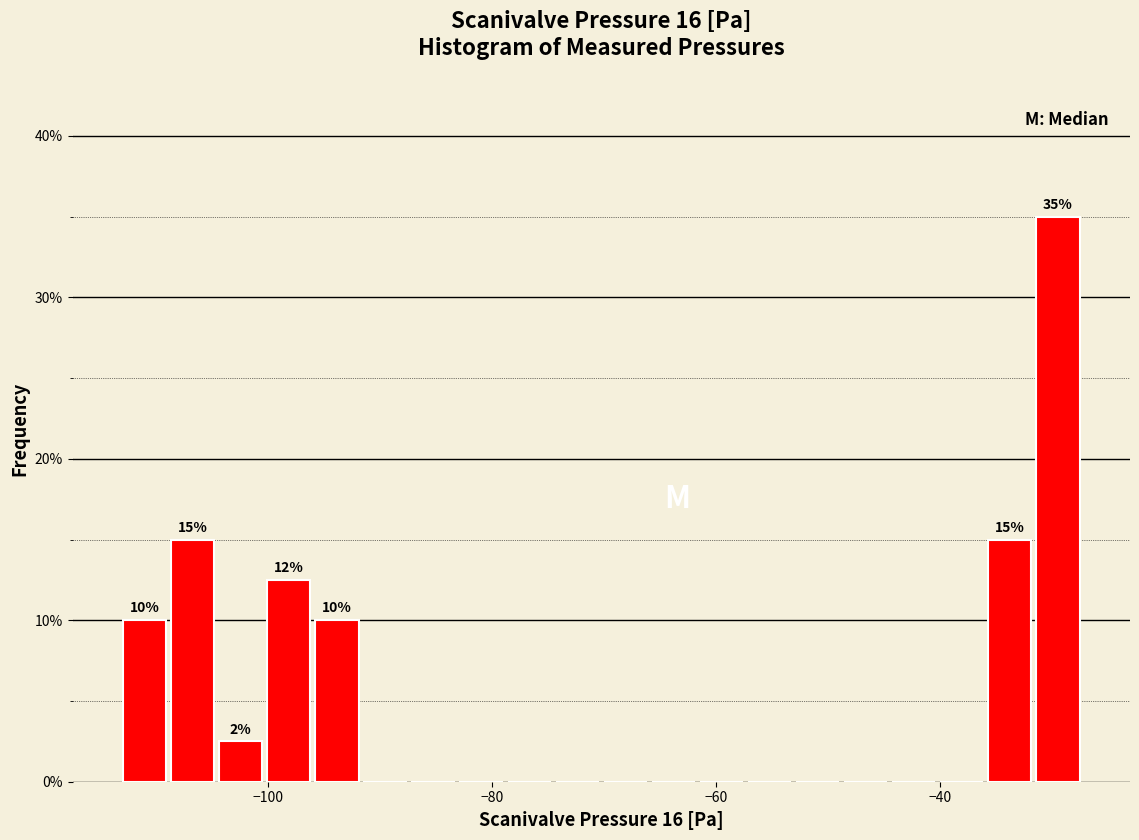

Around what value on the x-axis is the tallest bar? Give the approximate position of its centre, as read against the axis.

-30